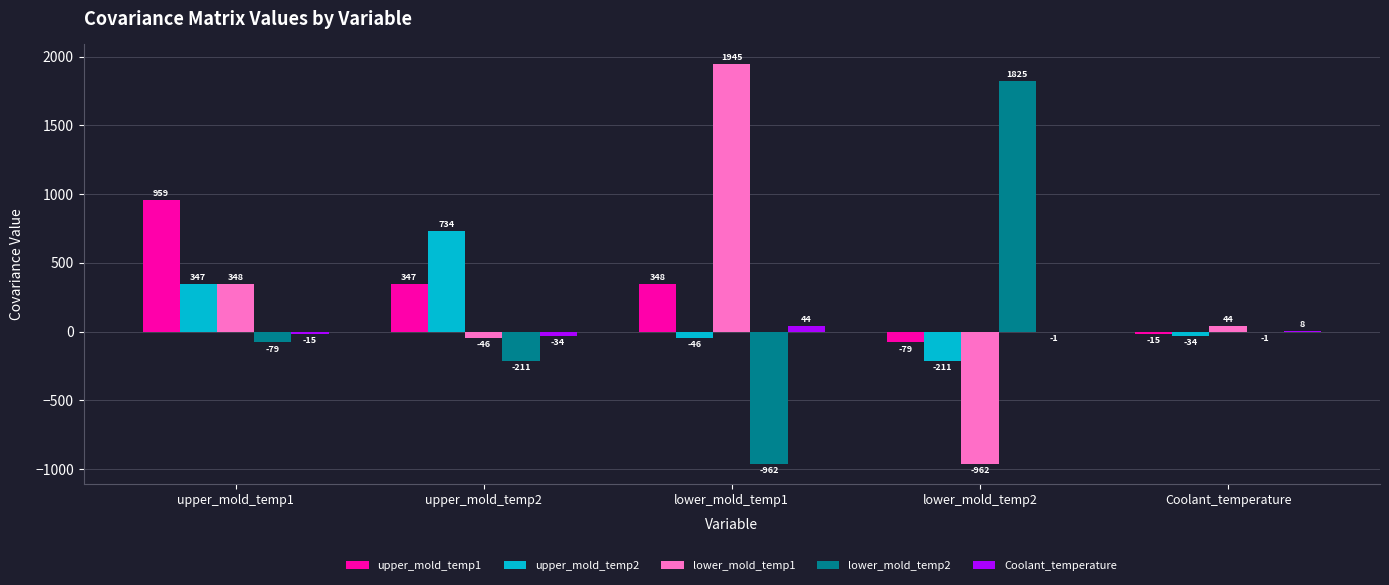

Which series has the largest total across all categories?

upper_mold_temp1